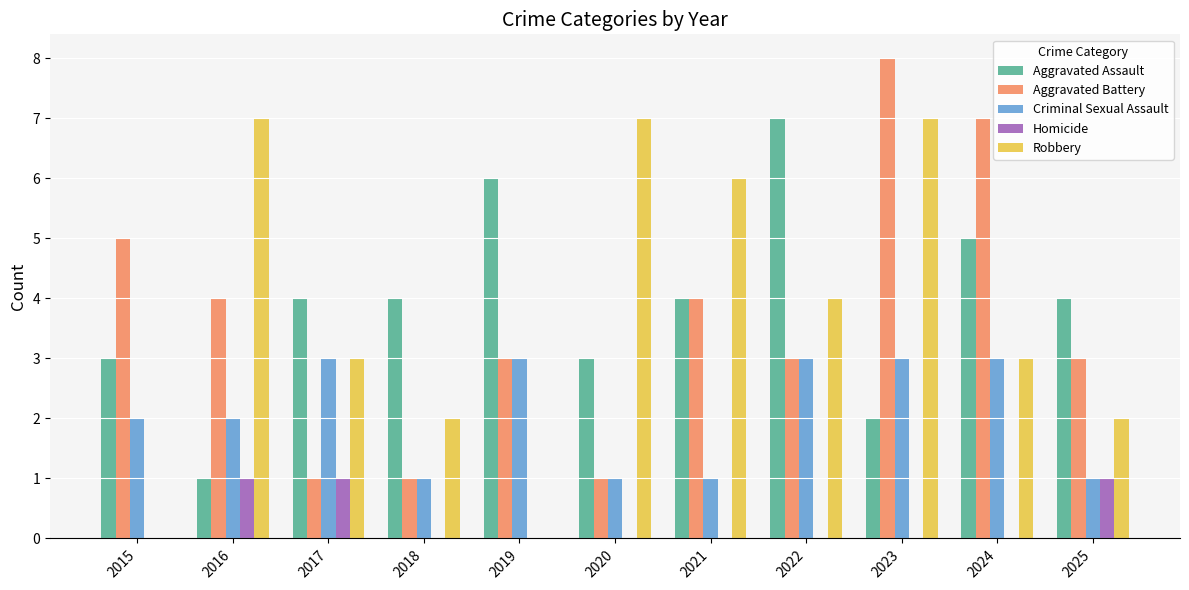

Are the bars horizontal?

No